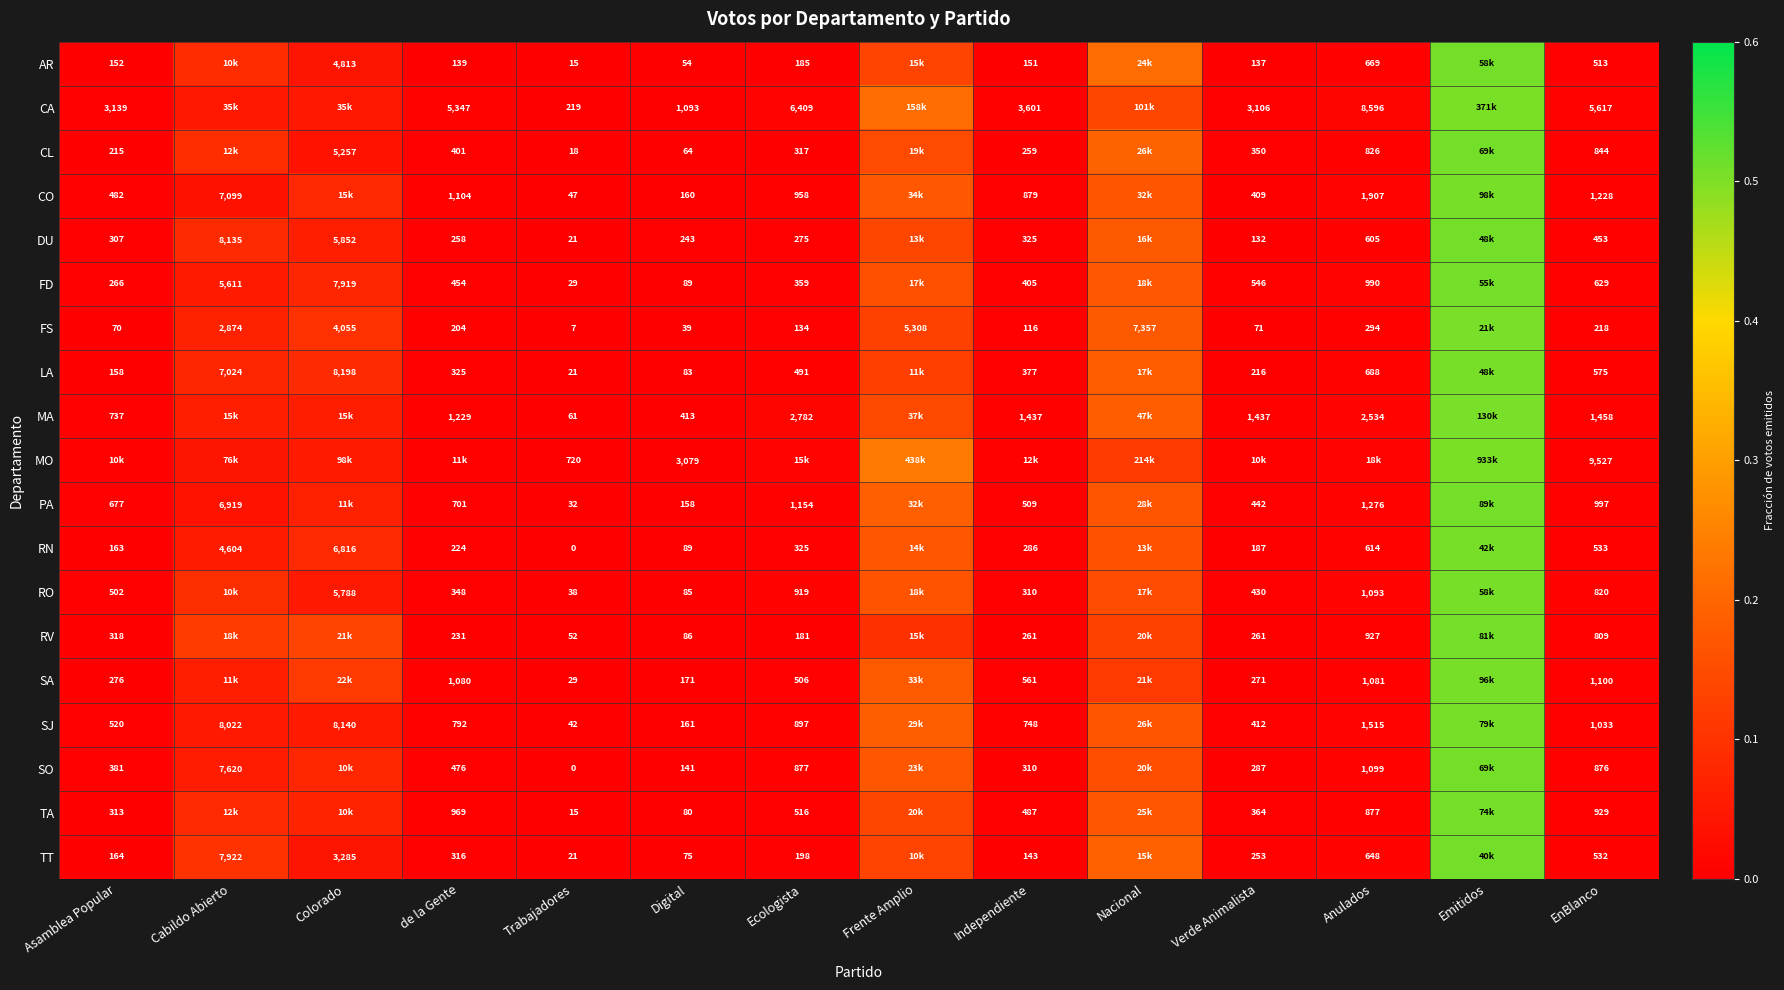

Is the value of FS at Trabajadores greater than the value of FD at Independiente?

No